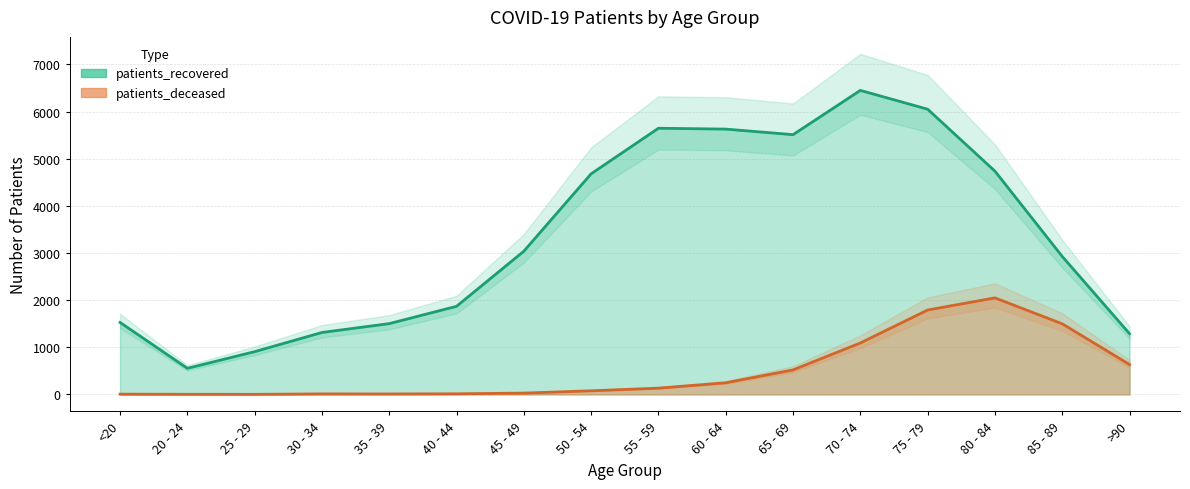

The value of patients_recovered at 20 - 24 is 554. True or false?

True